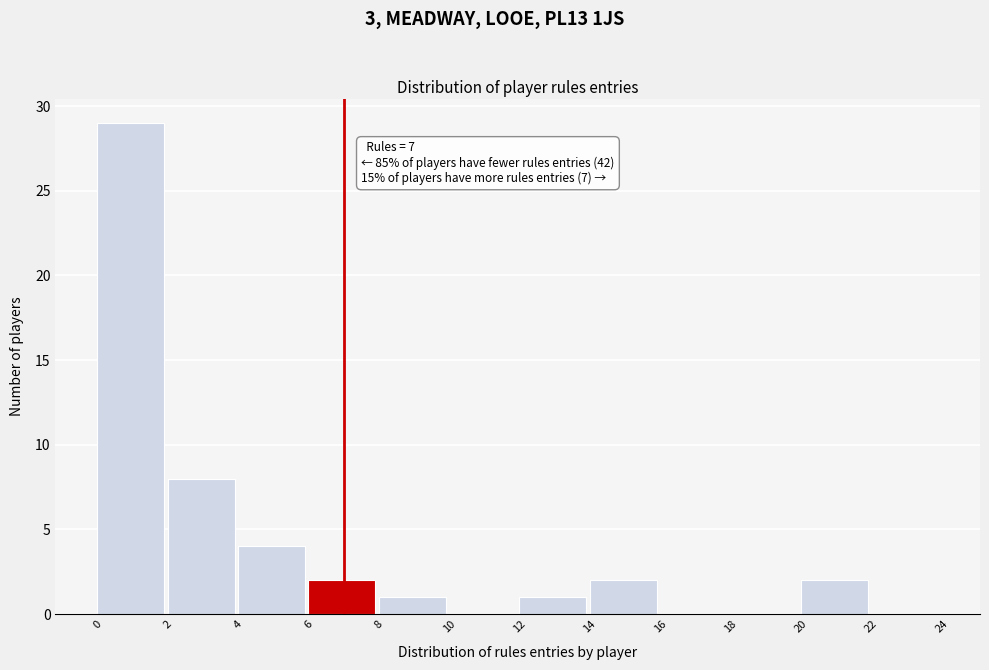

Over which range of the x-axis is the bar tallest?

0 to 2